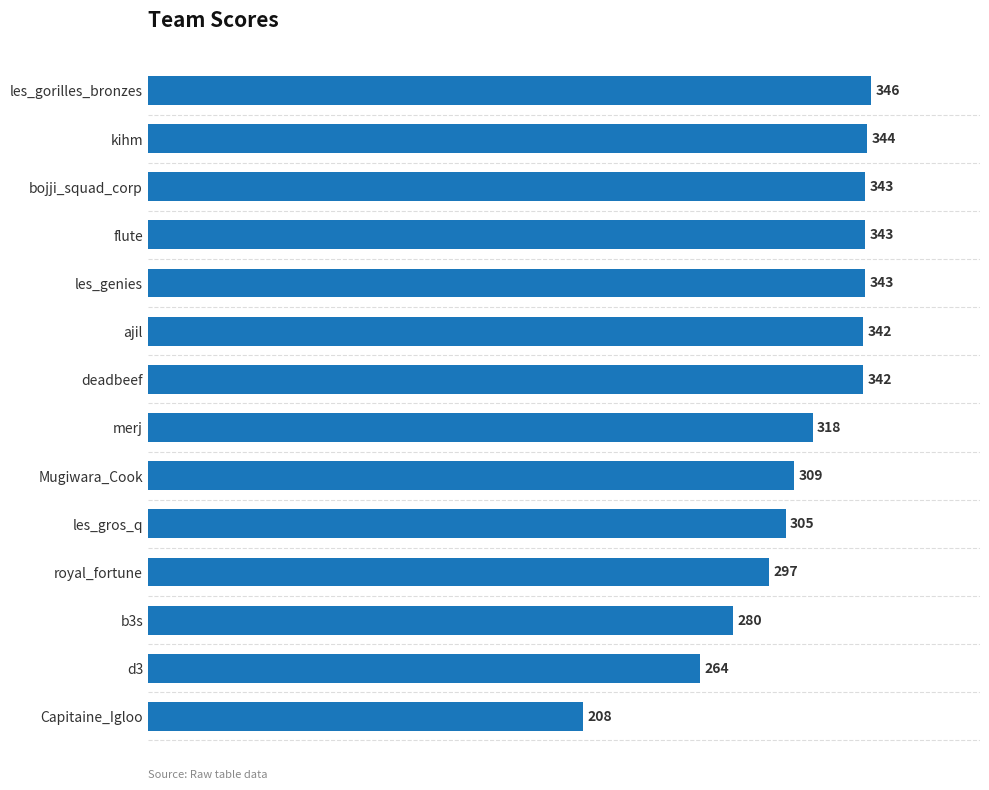

What is the greatest value displayed?

346